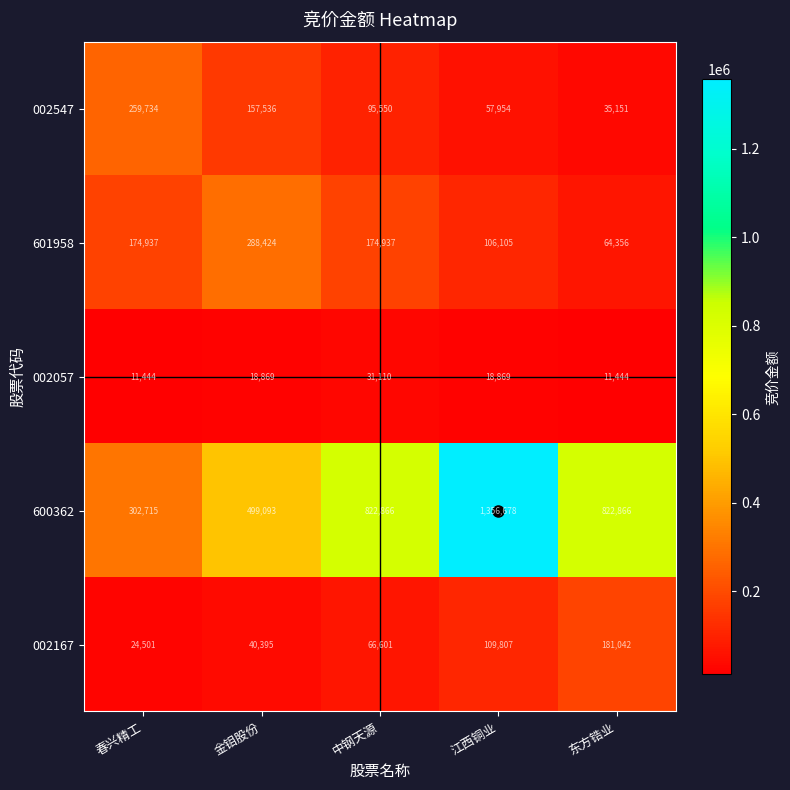

What is the sum of all 601958 values?

808759